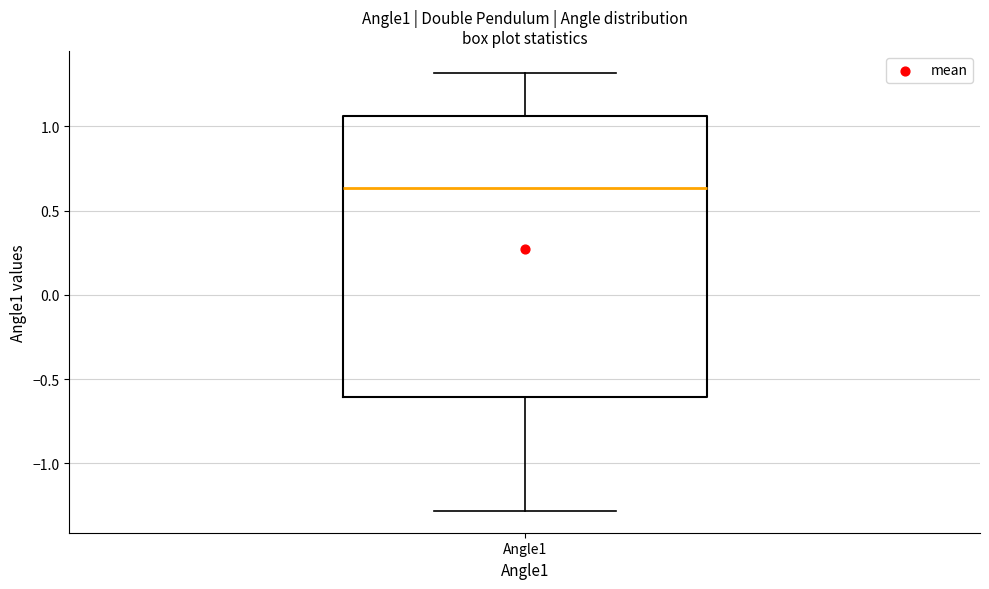

Transcribe this box plot: give where the median line is, the range the box spans, and where the two whiskers end, as read against the y-axis. The values are not printed on the chart, so give them approximately, as read against the axis.

median 0.65, box -0.60 to 1.05, whiskers -1.30 to 1.30